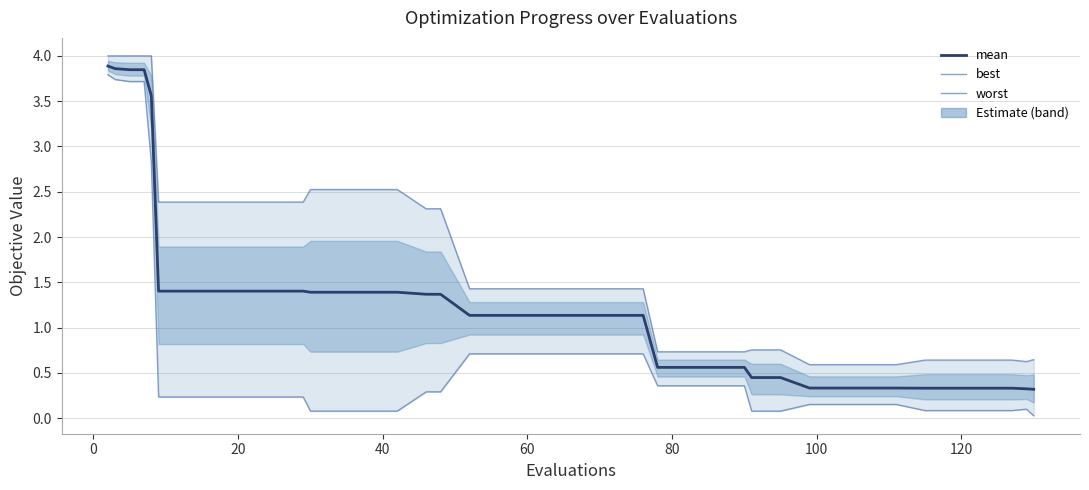

Rank the series by their average value, from lowest to highest.

best, mean, worst